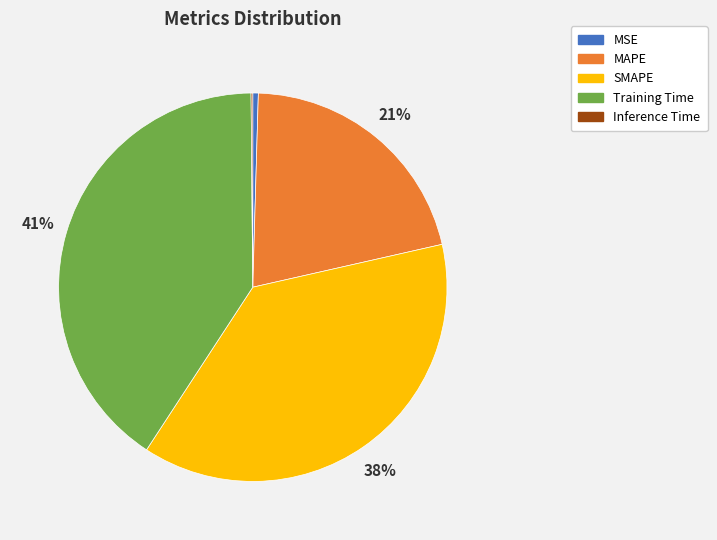

Which has a higher value, SMAPE or Training Time?

Training Time